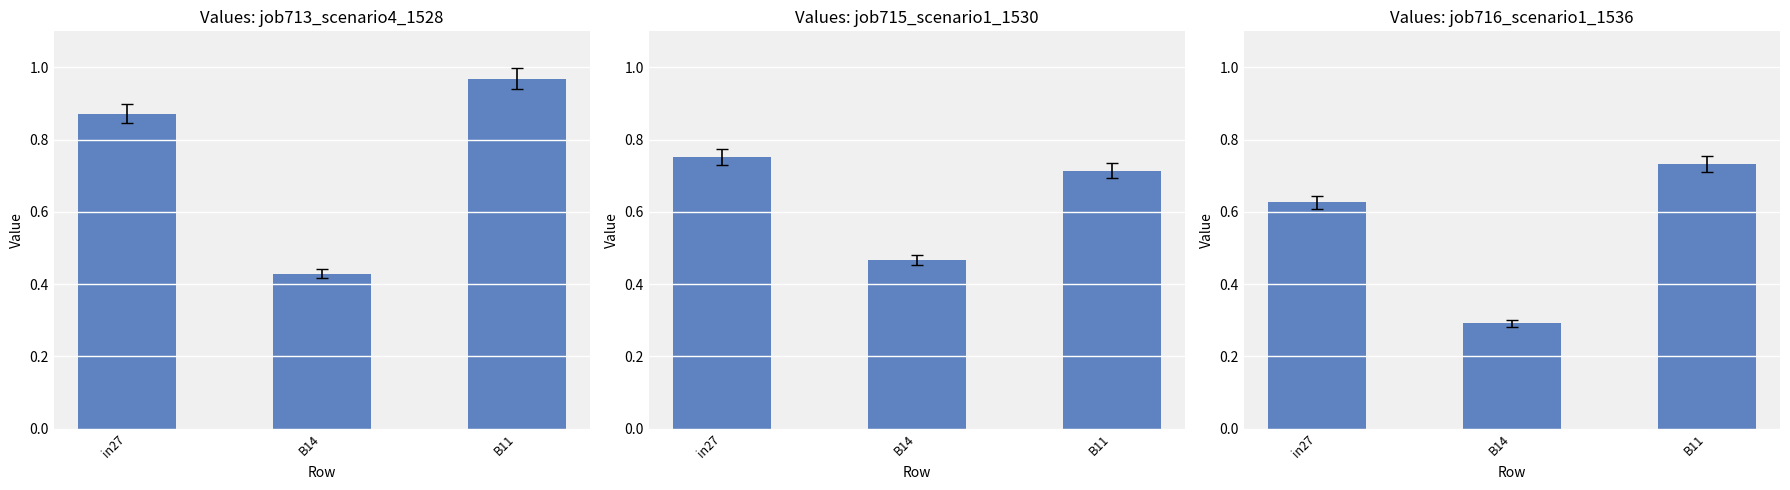

List the labels in order of job713_scenario4_1528 value, largest first.

B11, in27, B14